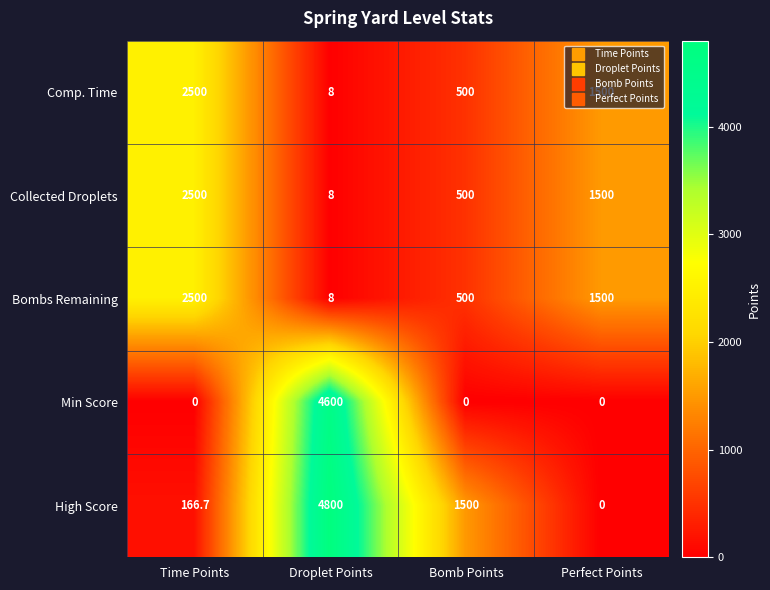

At which label does Bombs Remaining first exceed 1500?

Time Points